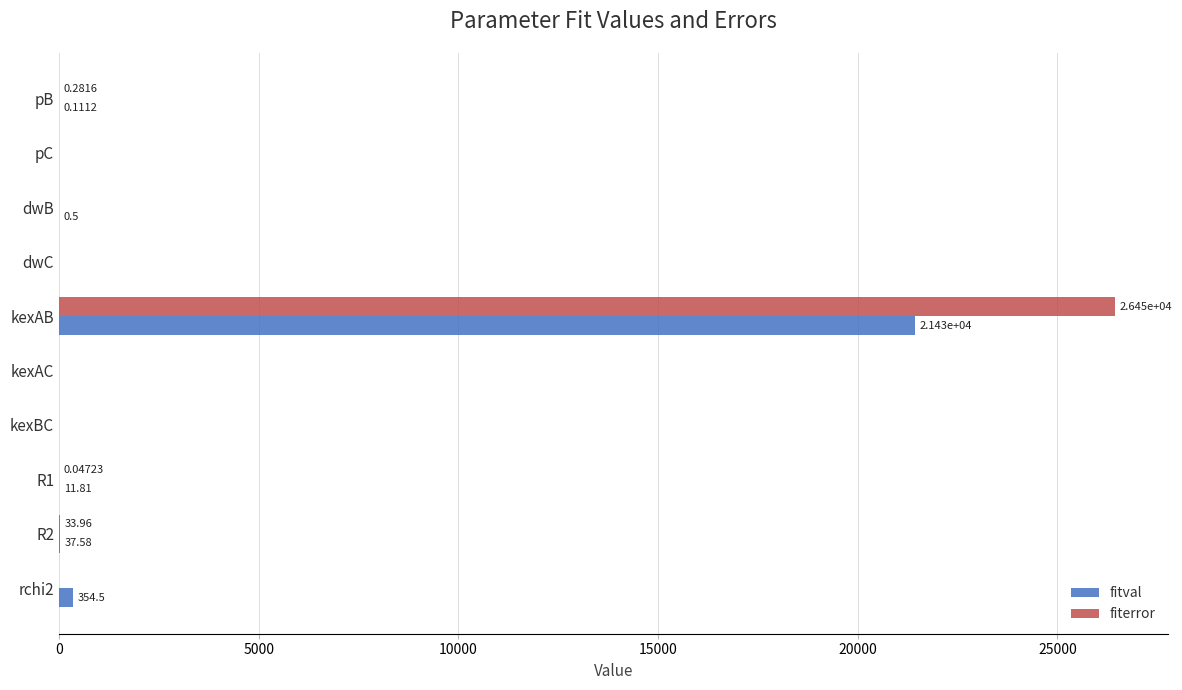

At which category is the sum across all series the highest?

kexAB